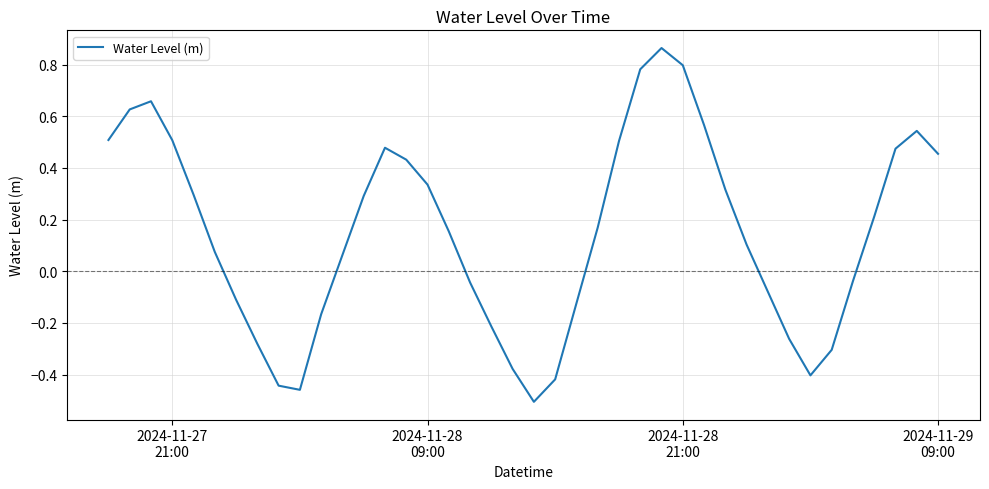

What is the difference between the maximum and minimum values?

1.4